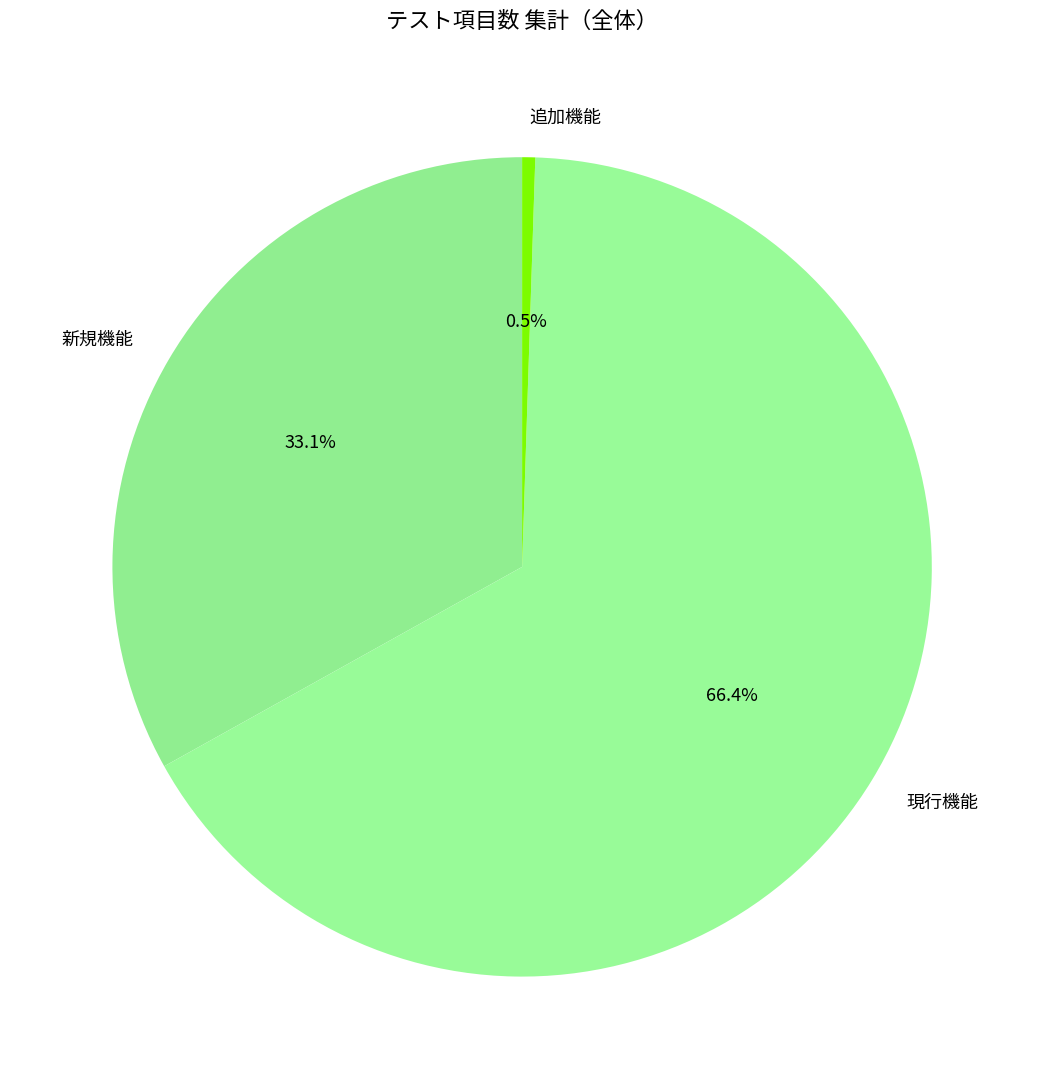

Between 現行機能 and 新規機能, which is larger?

現行機能